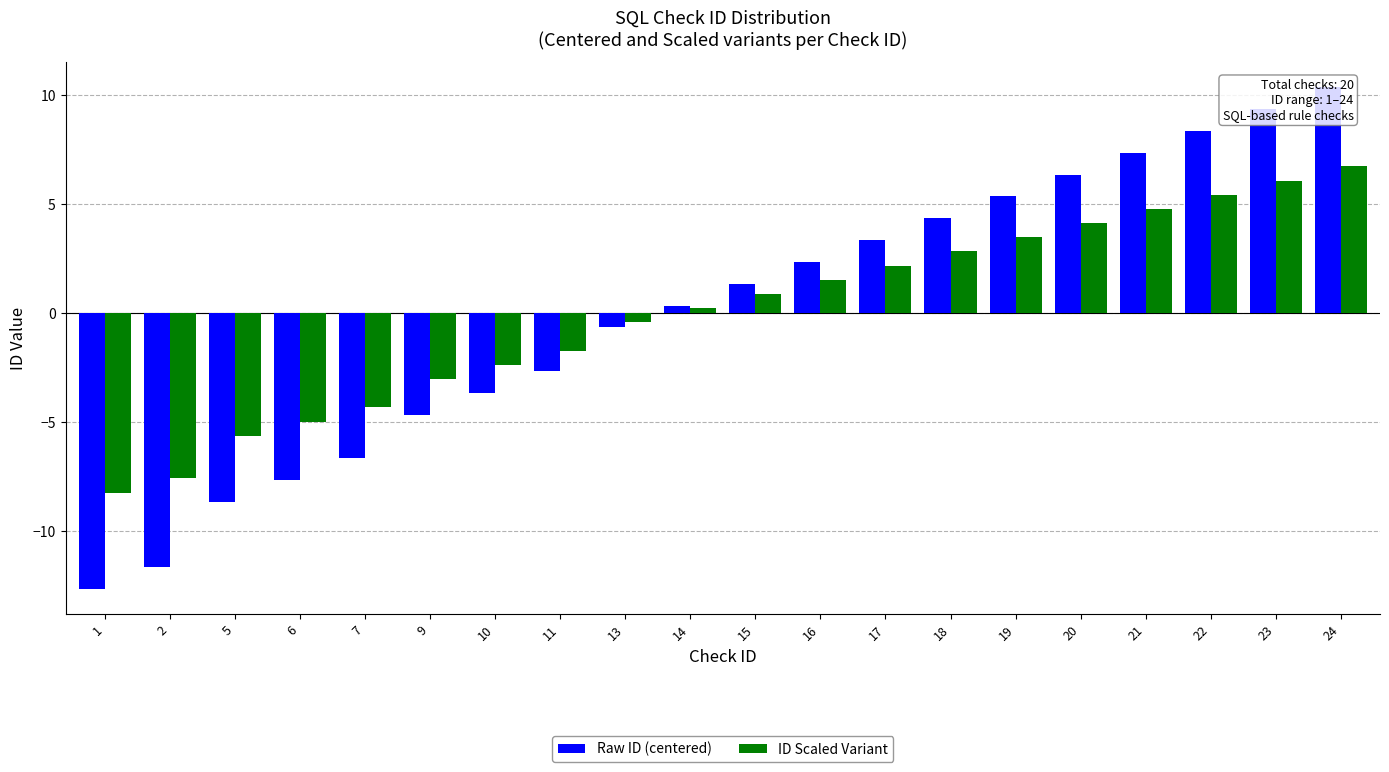

What is the value of the Raw ID (centered) bar at the 5th from the left?

-6.7